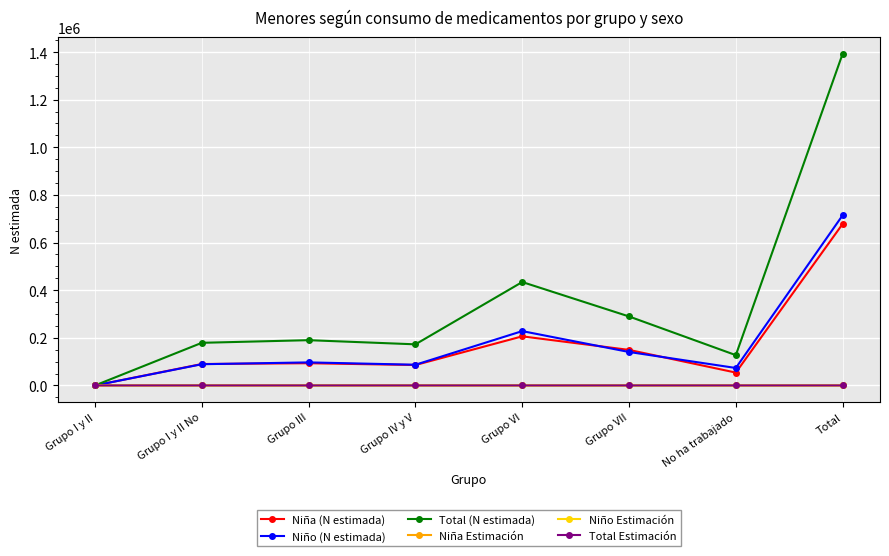

How many interior local valleys does the Niño (N estimada) series have?

2